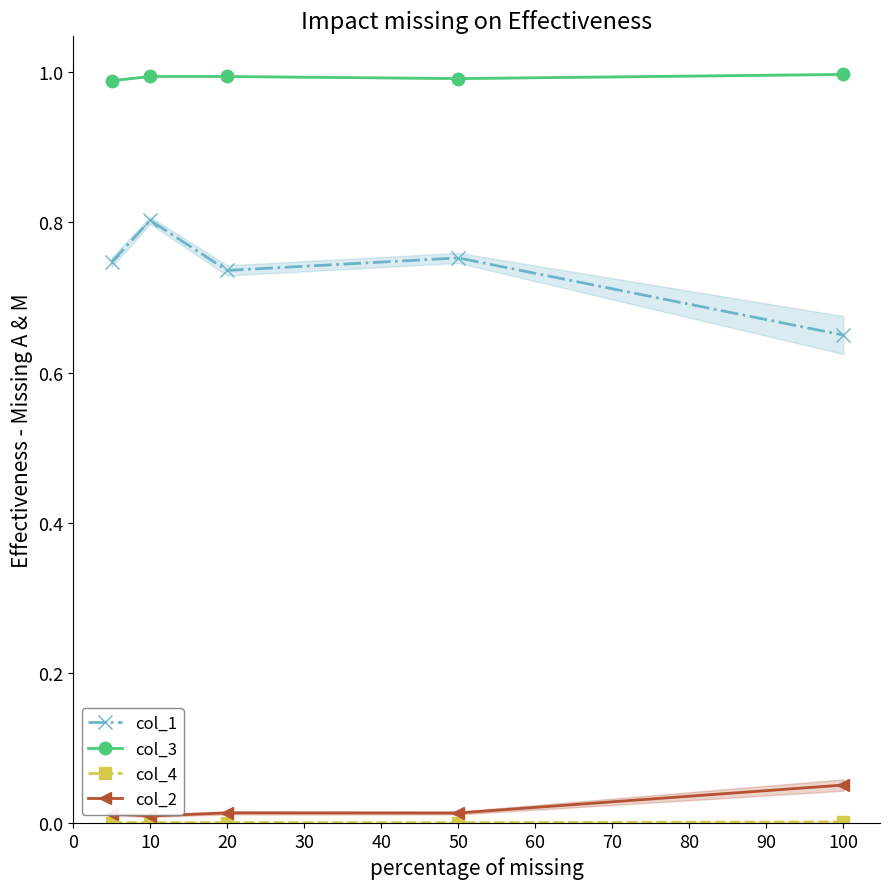

True or false: col_2 has a value of 0.0 at 10.

True